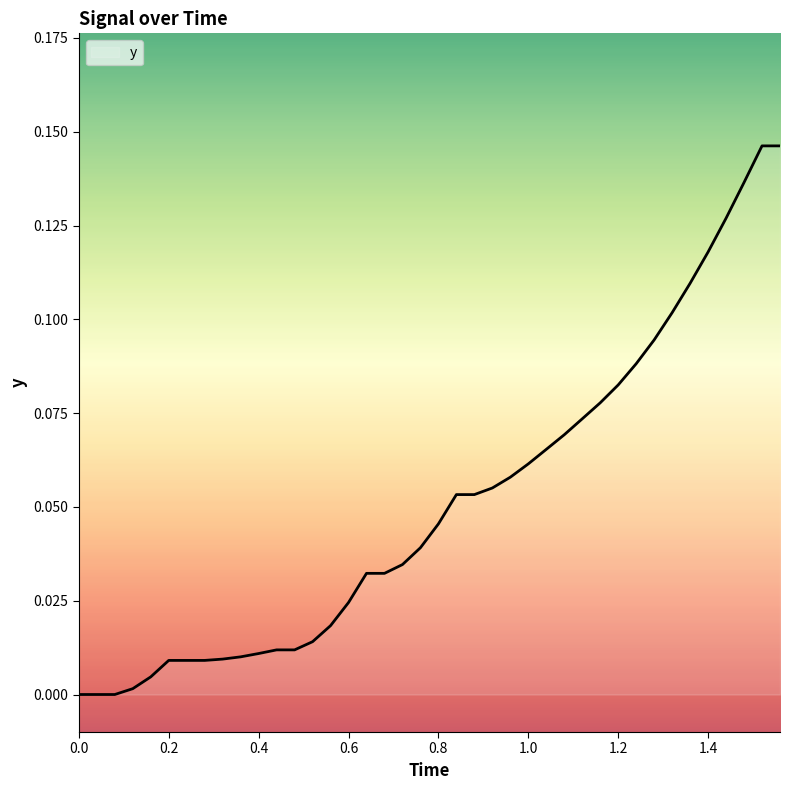

What is the average value?

0.1